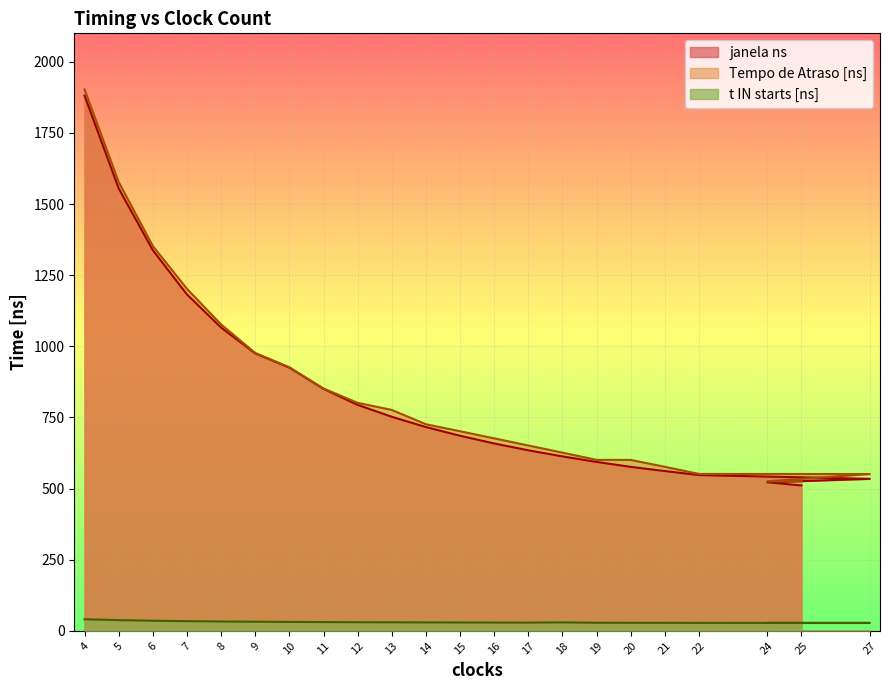

What is the lowest value of the janela ns series?

511.0